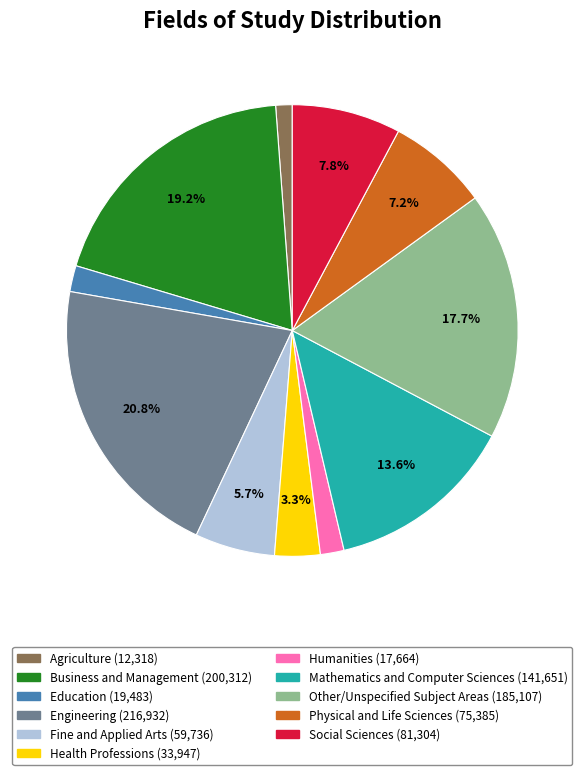

Combined, what portion of the pie is Business and Management and Physical and Life Sciences?

26.4%